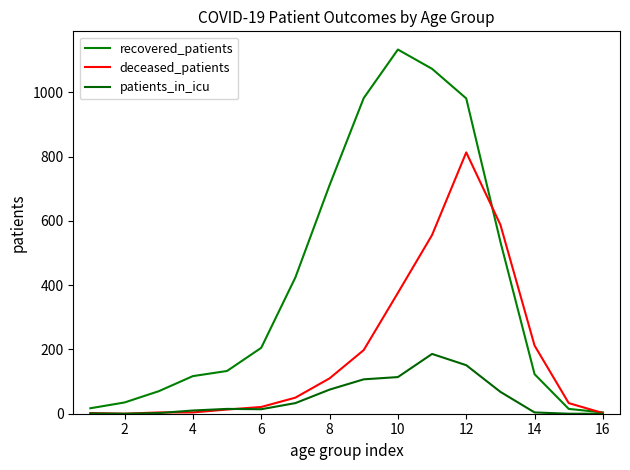

How many lines are shown in the chart?

3